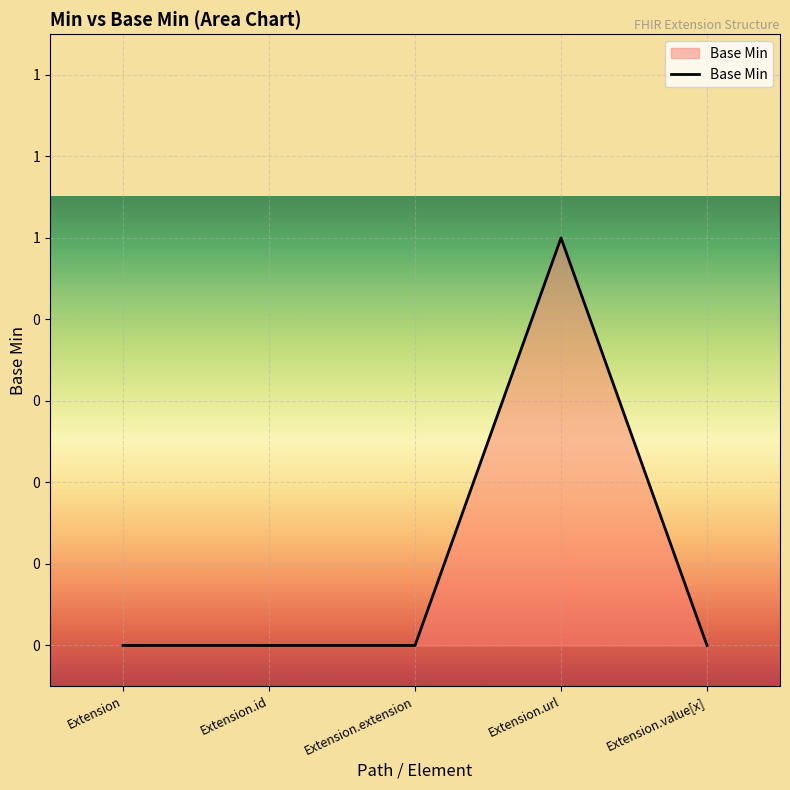

Between Extension.id and Extension.url, which is larger?

Extension.url